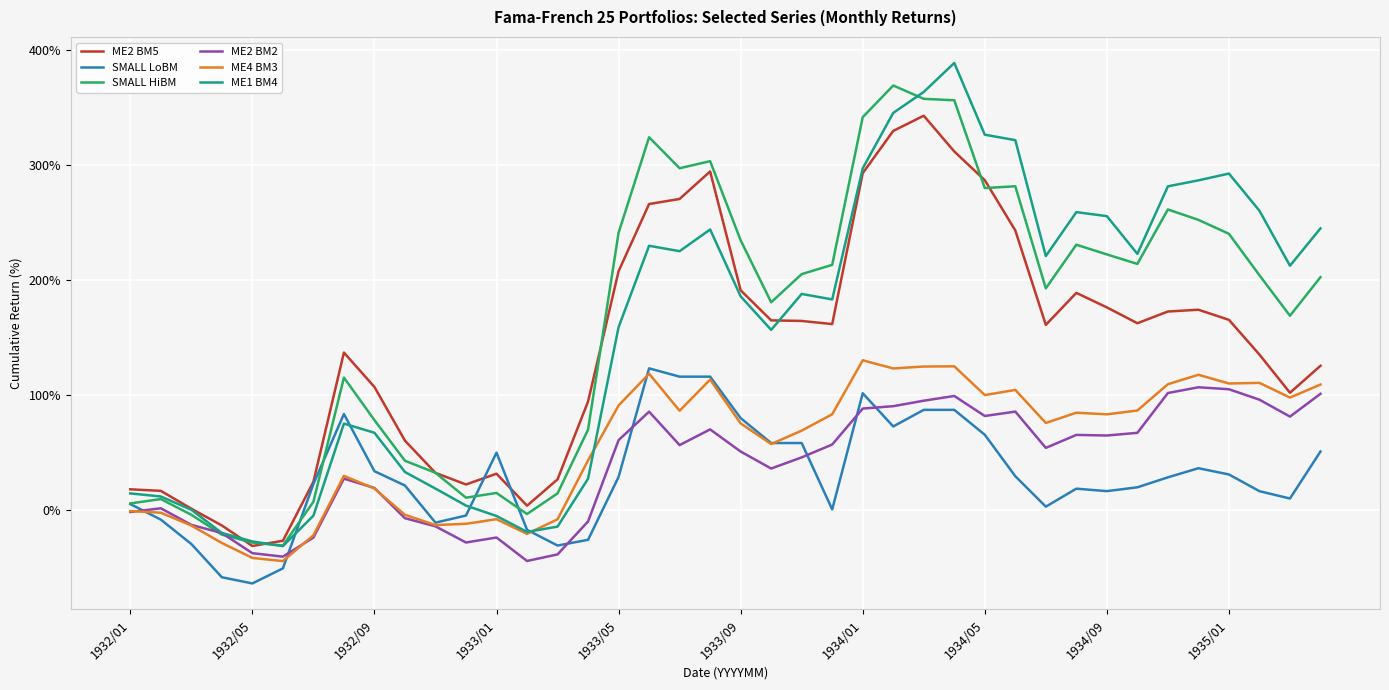

Rank the series by their maximum value, from highest to lowest.

ME1 BM4, SMALL HiBM, ME2 BM5, ME4 BM3, SMALL LoBM, ME2 BM2